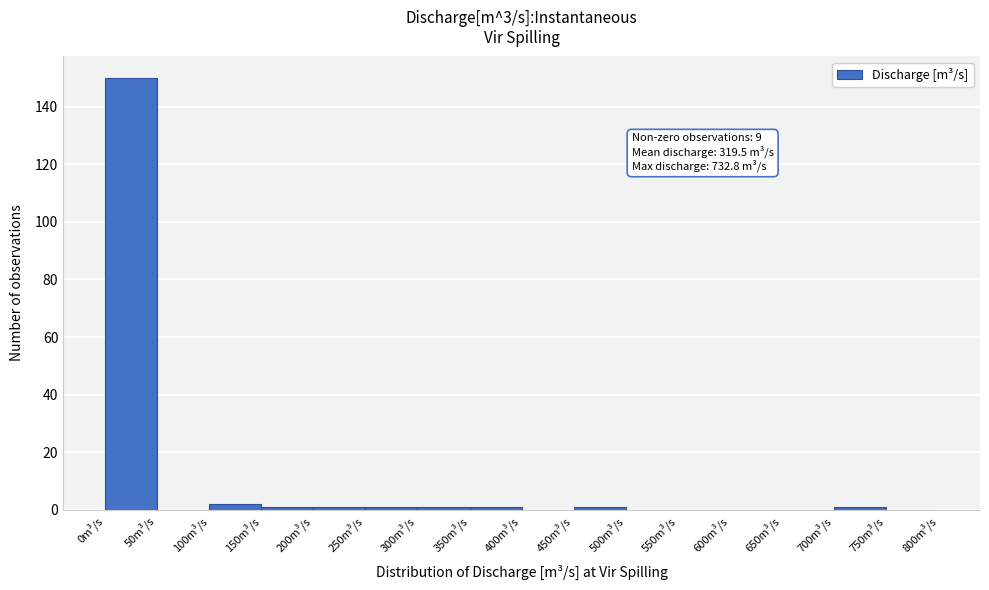

Over which range of the x-axis is the bar tallest?

0 to 50